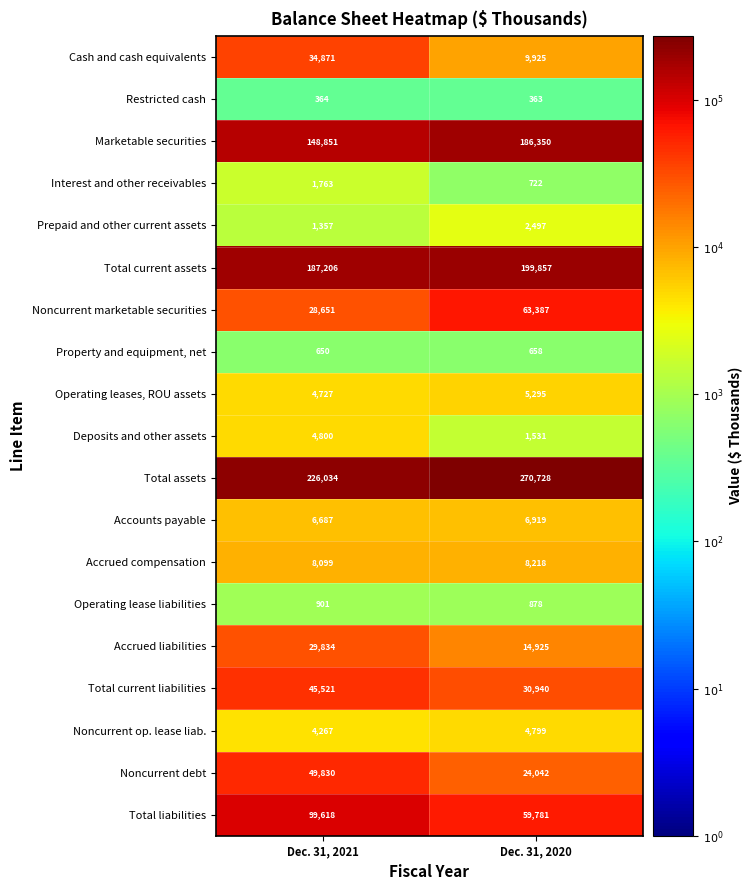

Rank the series by their maximum value, from highest to lowest.

Total assets, Total current assets, Marketable securities, Total liabilities, Noncurrent marketable securities, Noncurrent debt, Total current liabilities, Cash and cash equivalents, Accrued liabilities, Accrued compensation, Accounts payable, Operating leases, ROU assets, Deposits and other assets, Noncurrent op. lease liab., Prepaid and other current assets, Interest and other receivables, Operating lease liabilities, Property and equipment, net, Restricted cash